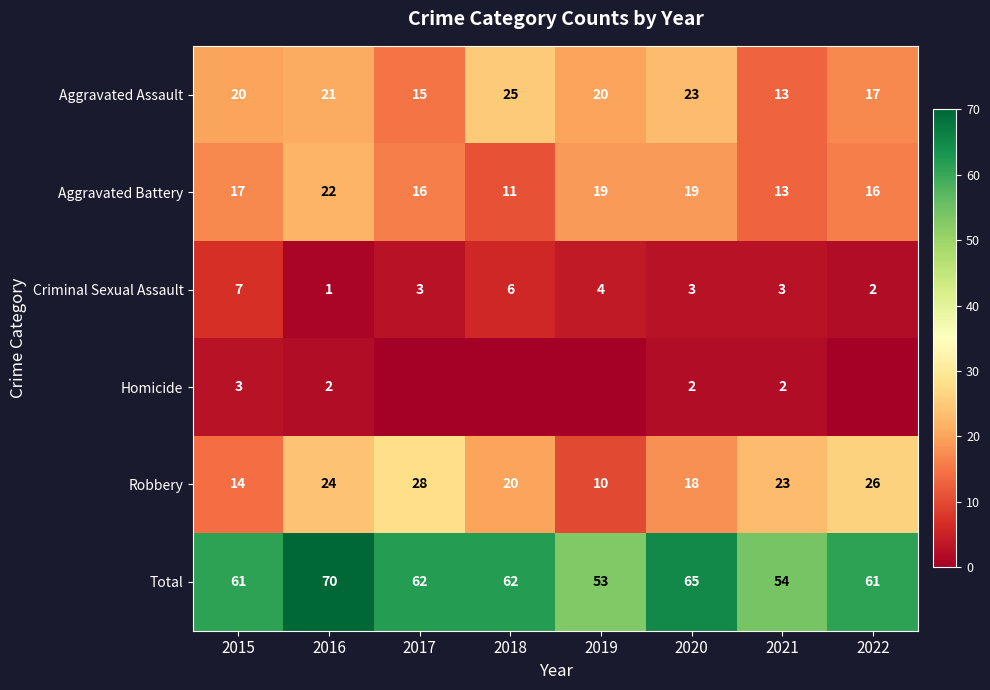

At how many categories does at least one series exceed 34?

8